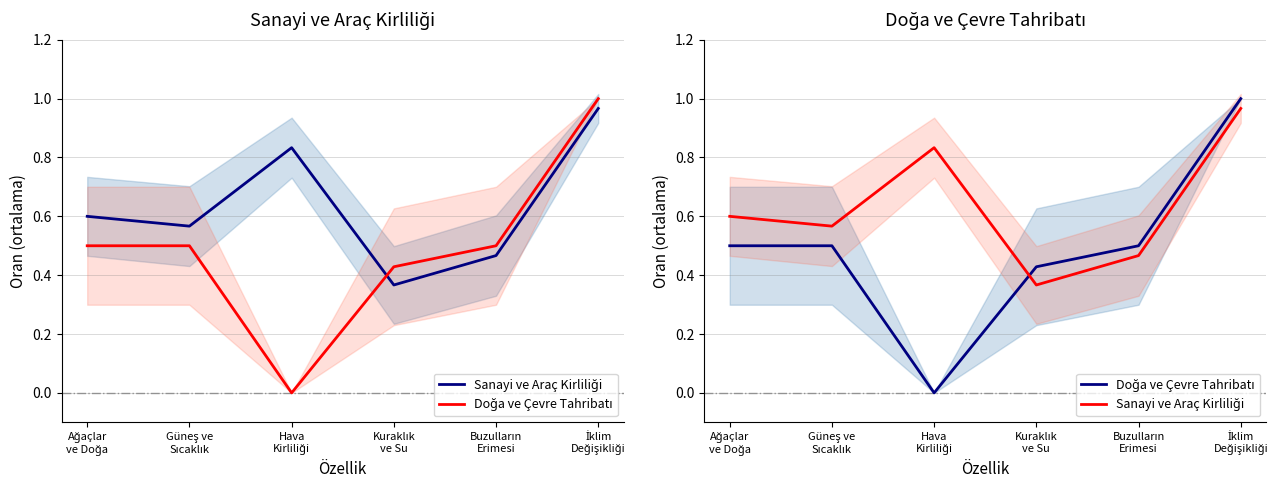

Is it true that Doğa ve Çevre Tahribatı equals 0.5 at İklim
Değişikliği?

False